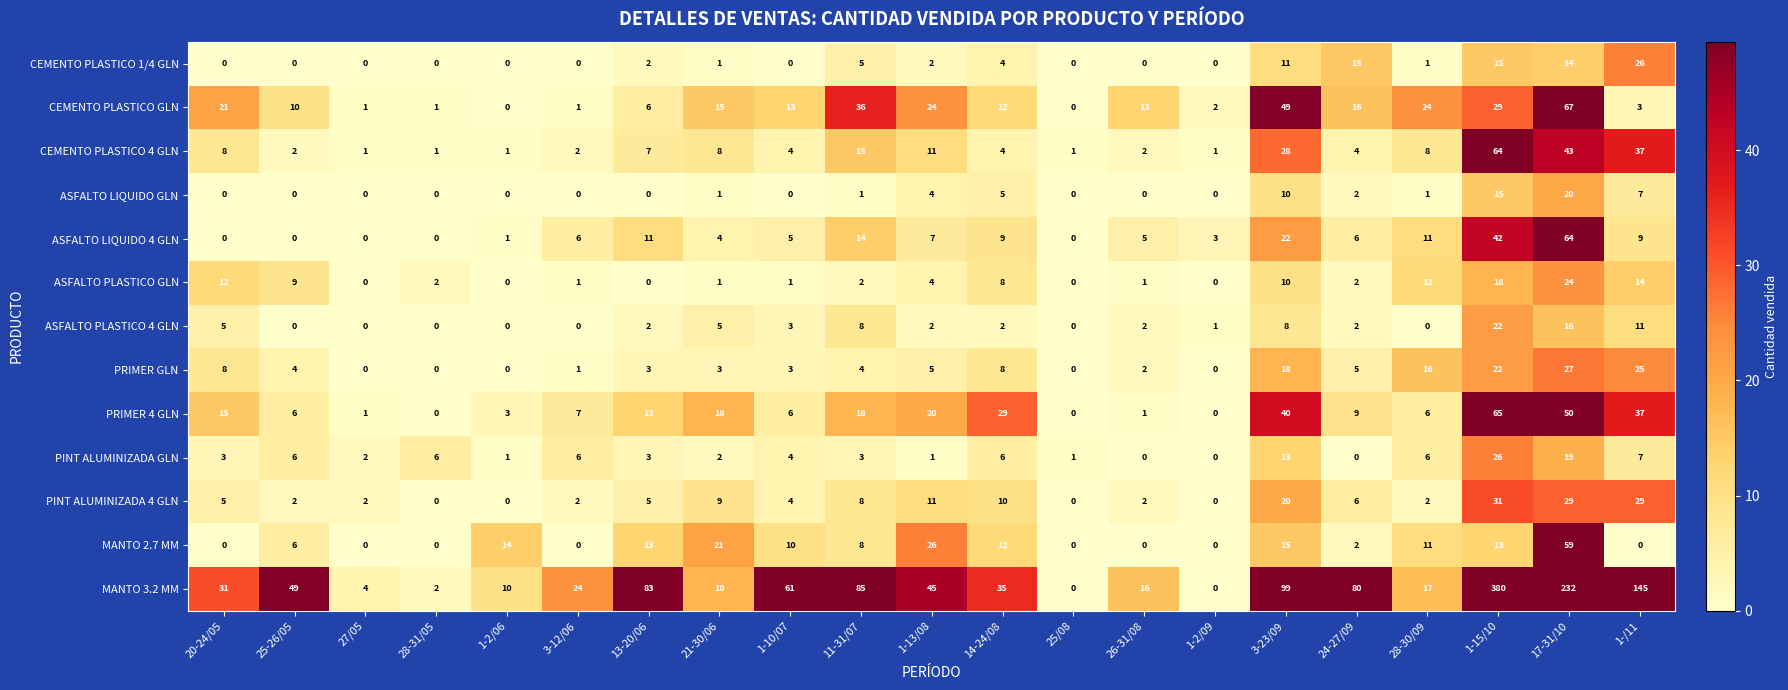

Rank the series at 17-31/10 from lowest to highest value.

CEMENTO PLASTICO 1/4 GLN, ASFALTO PLASTICO 4 GLN, PINT ALUMINIZADA GLN, ASFALTO LIQUIDO GLN, ASFALTO PLASTICO GLN, PRIMER GLN, PINT ALUMINIZADA 4 GLN, CEMENTO PLASTICO 4 GLN, PRIMER 4 GLN, MANTO 2.7 MM, ASFALTO LIQUIDO 4 GLN, CEMENTO PLASTICO GLN, MANTO 3.2 MM